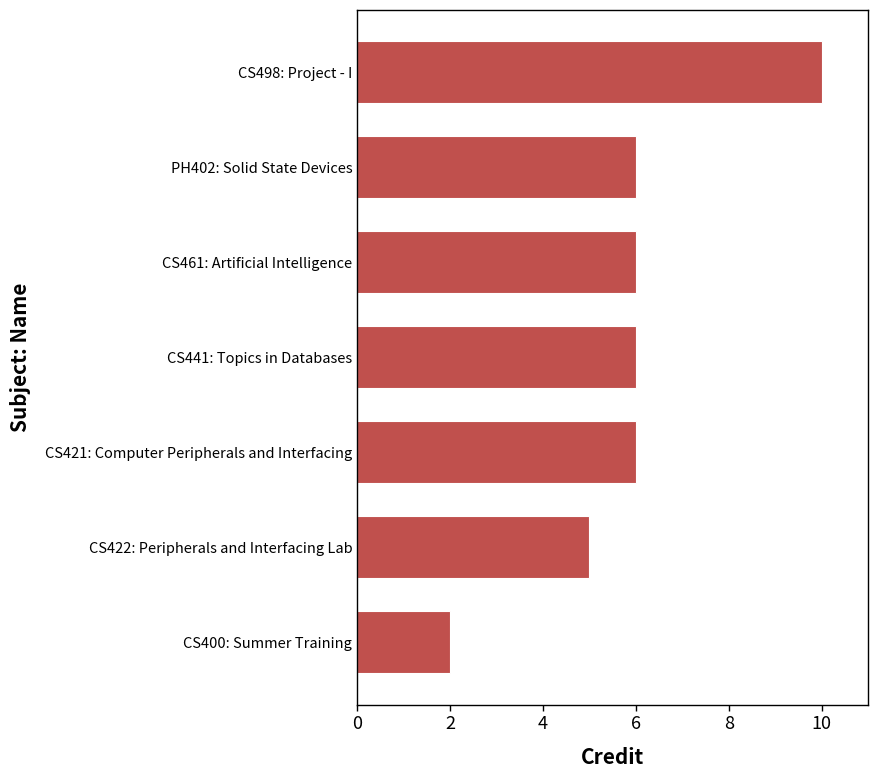

Read the value at PH402: Solid State Devices.

6